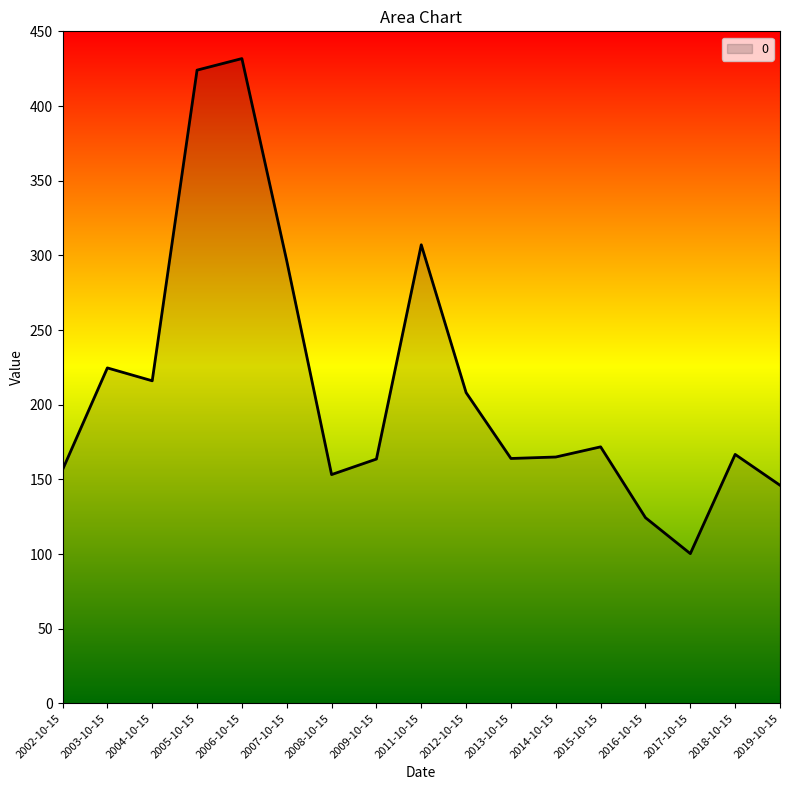

Does the chart have visible grid lines?

No